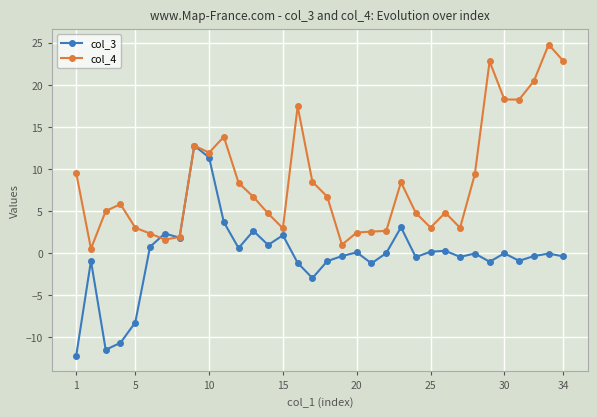

What is the value of the col_4 point at the 20th from the left?

2.4